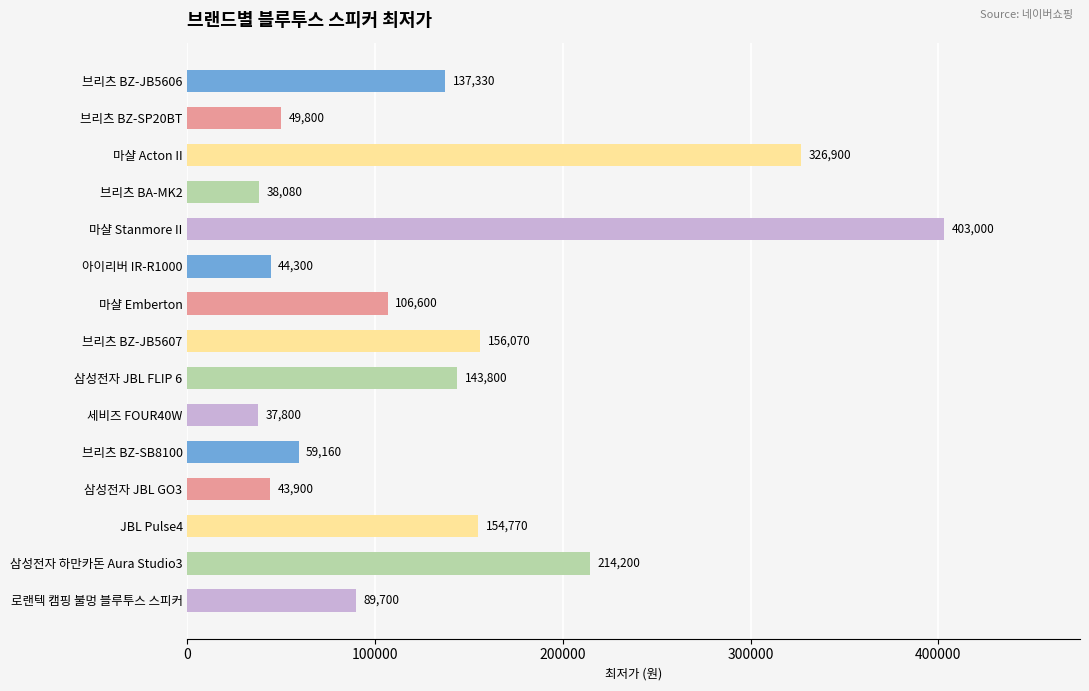

Reading top to bottom, list all the values displayed in this chart.

브리츠 BZ-JB5606=137330	브리츠 BZ-SP20BT=49800	마샬 Acton II=326900	브리츠 BA-MK2=38080	마샬 Stanmore II=403000	아이리버 IR-R1000=44300	마샬 Emberton=106600	브리츠 BZ-JB5607=156070	삼성전자 JBL FLIP 6=143800	세비즈 FOUR40W=37800	브리츠 BZ-SB8100=59160	삼성전자 JBL GO3=43900	JBL Pulse4=154770	삼성전자 하만카돈 Aura Studio3=214200	로랜텍 캠핑 불멍 블루투스 스피커=89700